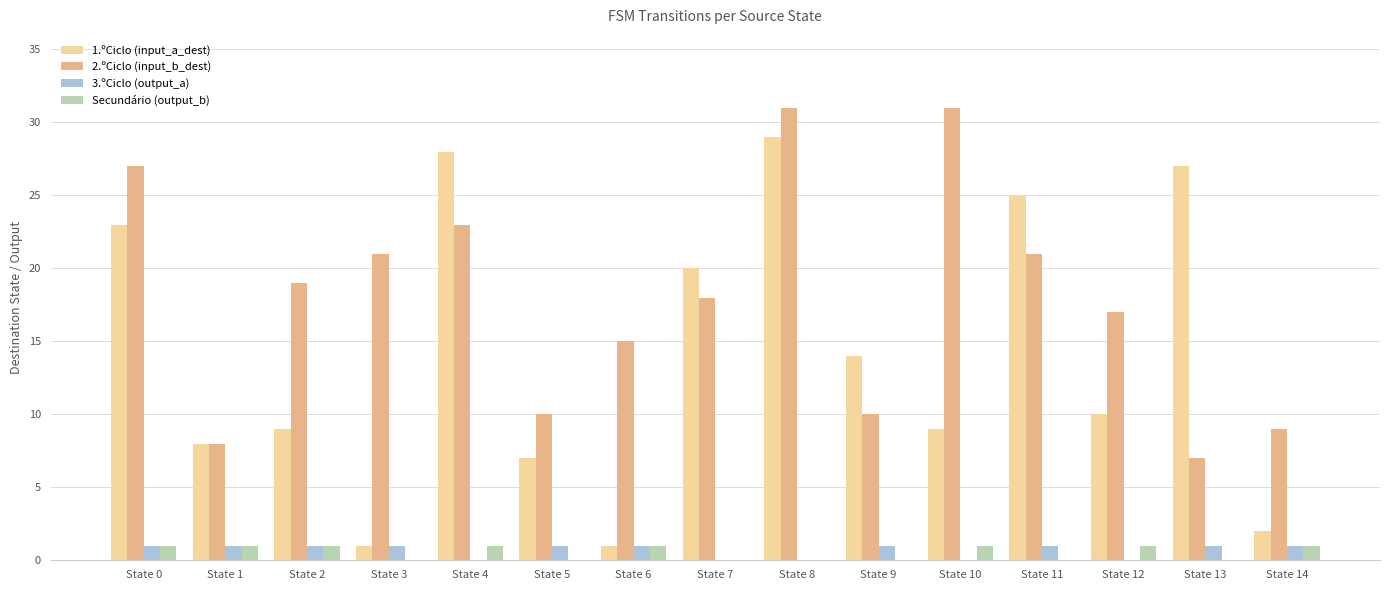

How many distinct data groups are displayed?

4